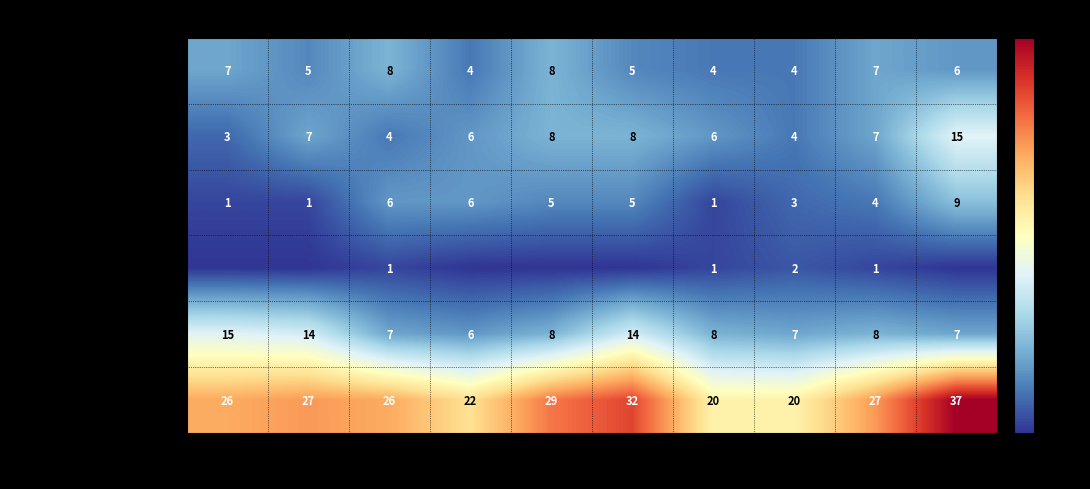

The Robbery series shows 14 at 2016. True or false?

True